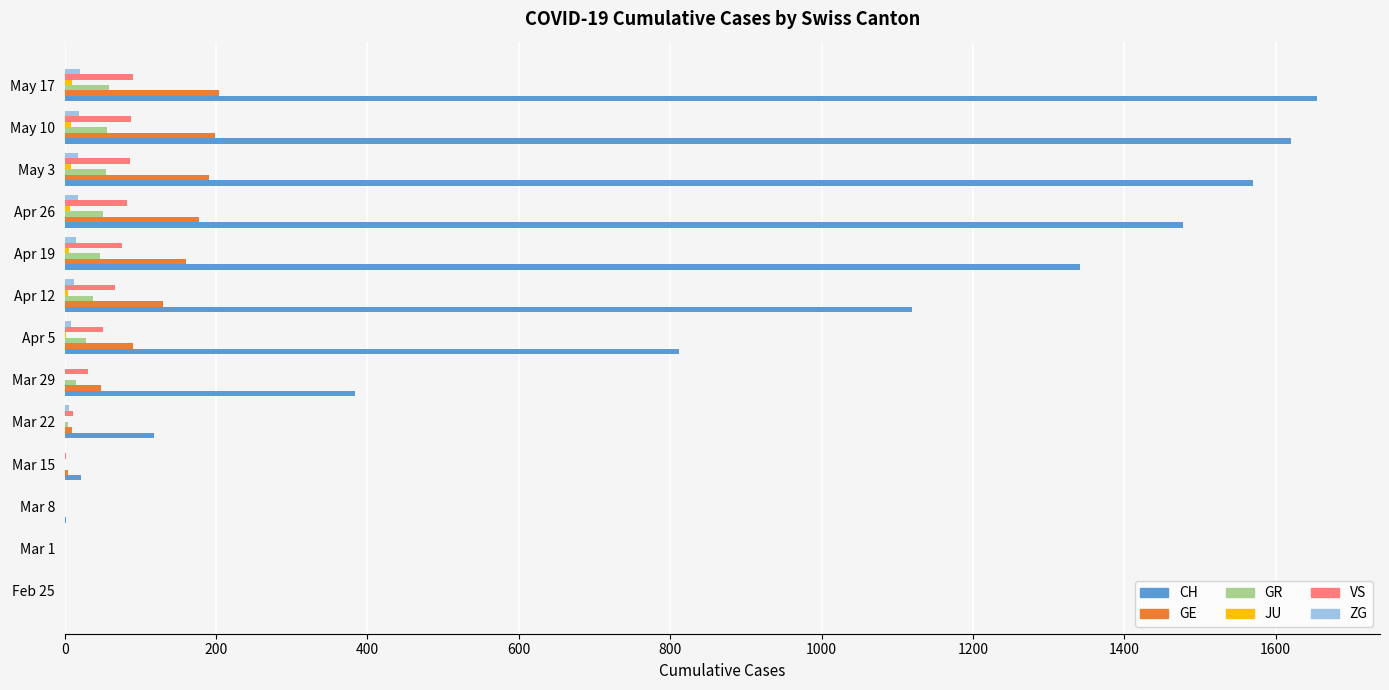

Which series has the largest total across all categories?

CH